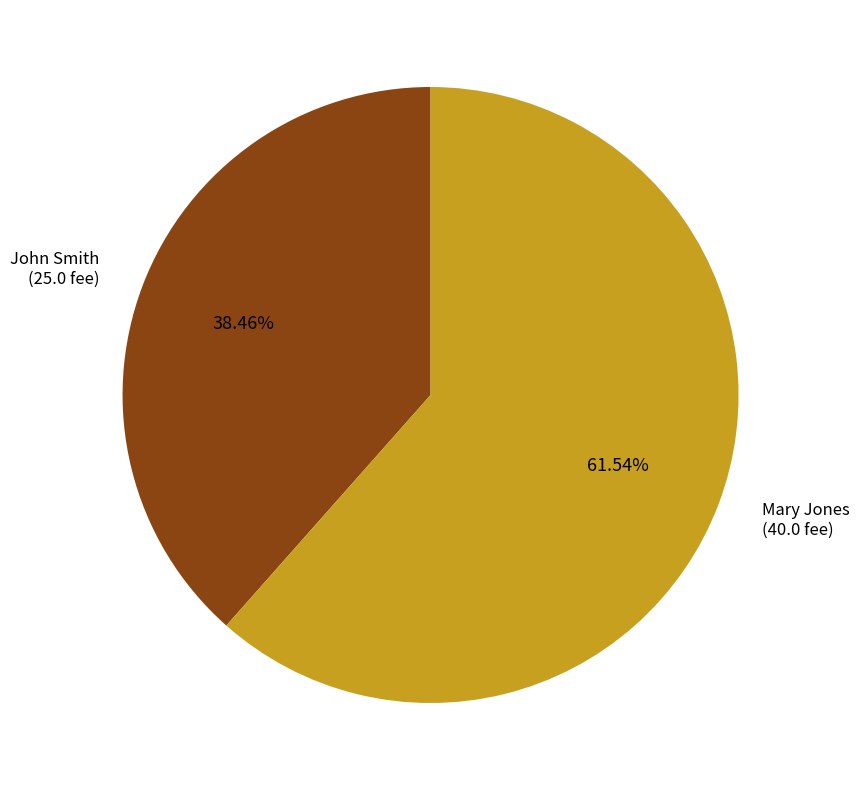

Is there any slice that represents more than half of the pie?

Yes